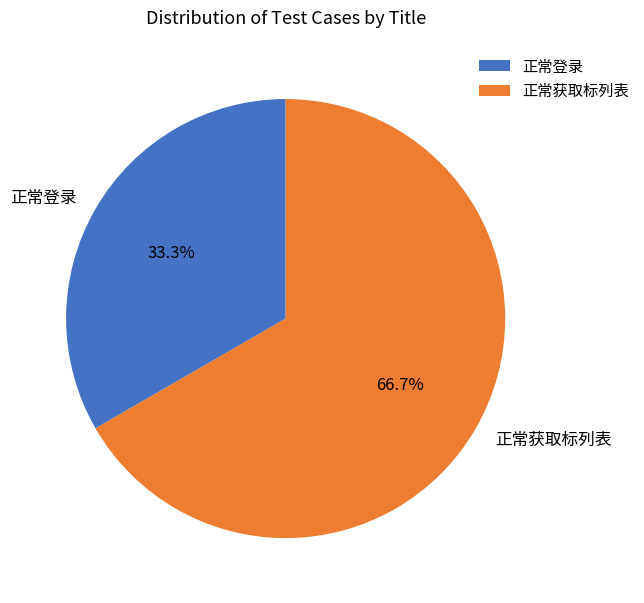

Is there a majority slice in this chart?

Yes